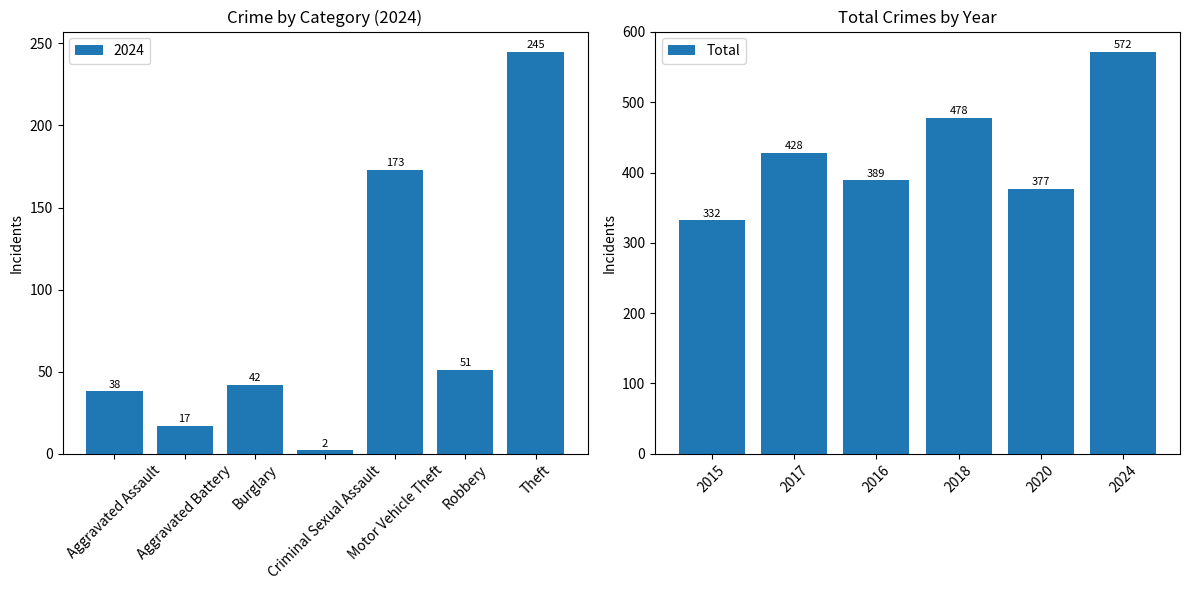

What is the sum of the Total values at 2020 and 2018?

855